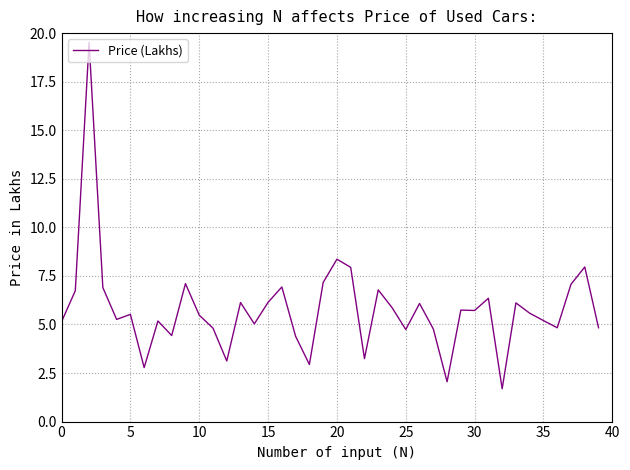

Count the number of data series in this chart.

1